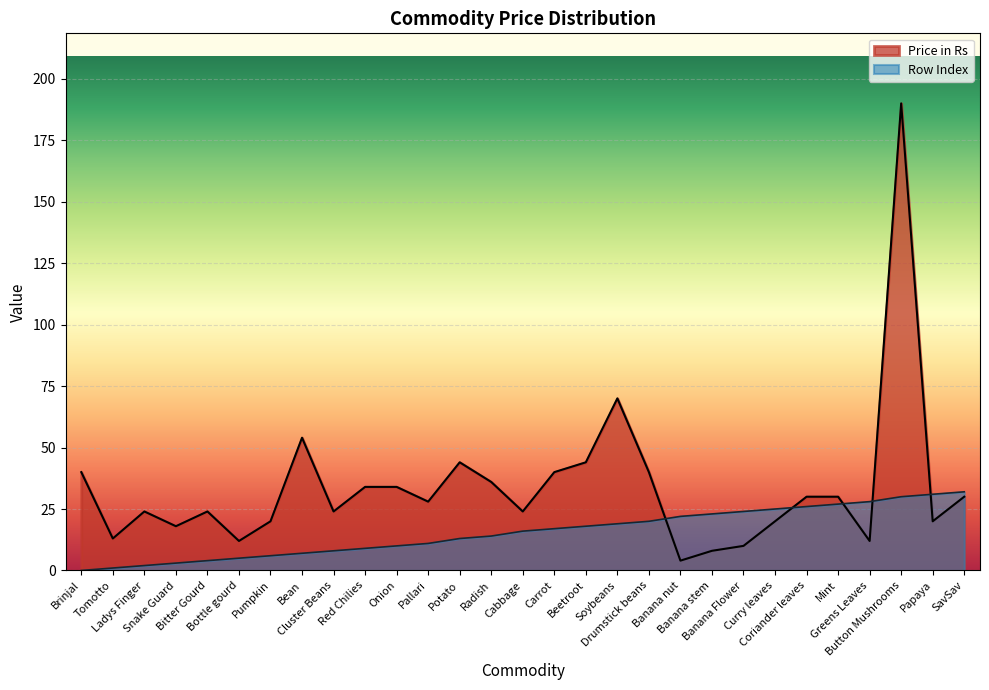

What is the sum of the Row Index values at Beetroot and Red Chilies?

27